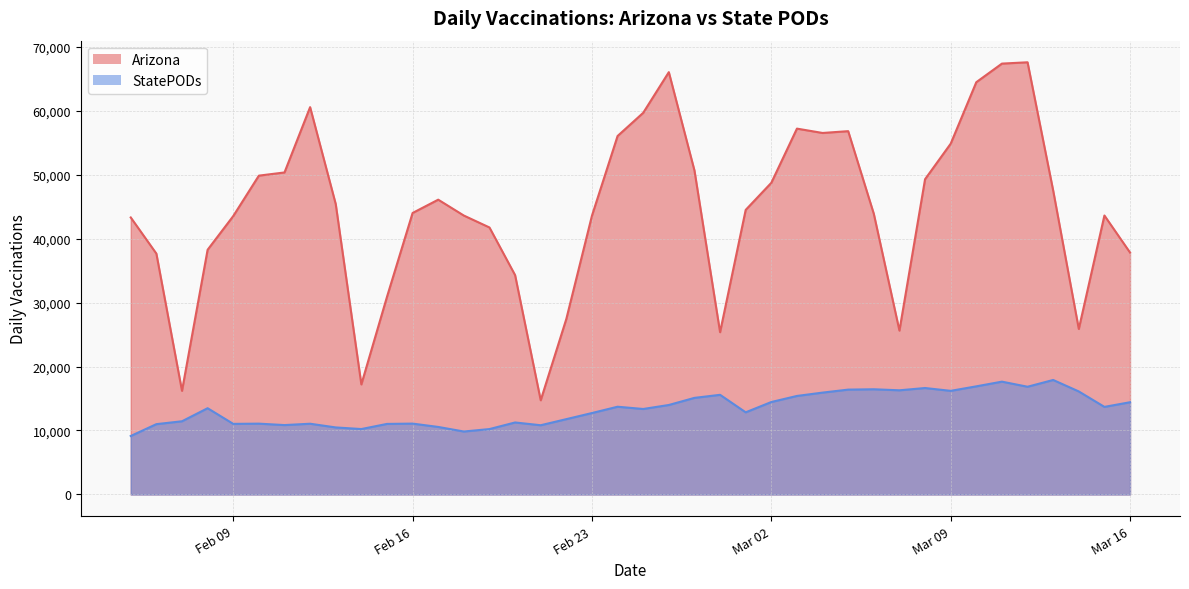

At which label is Arizona closest to 41134?

2021-02-19